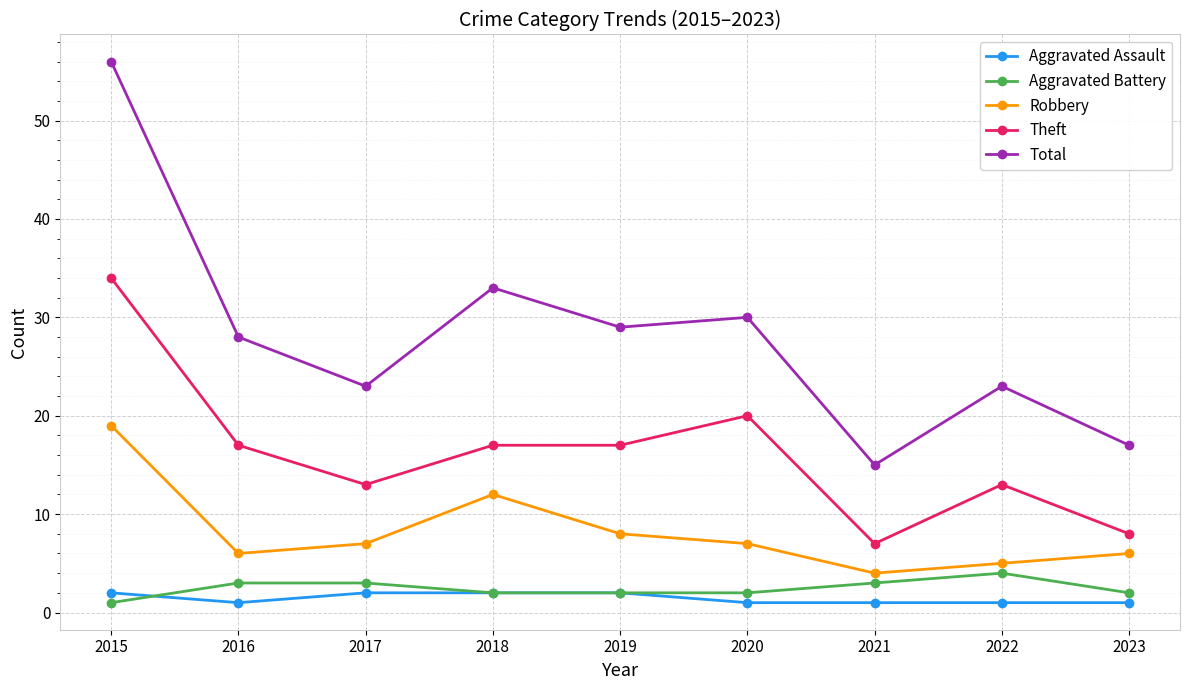

What is the value of the Theft point at the 3rd from the left?

13